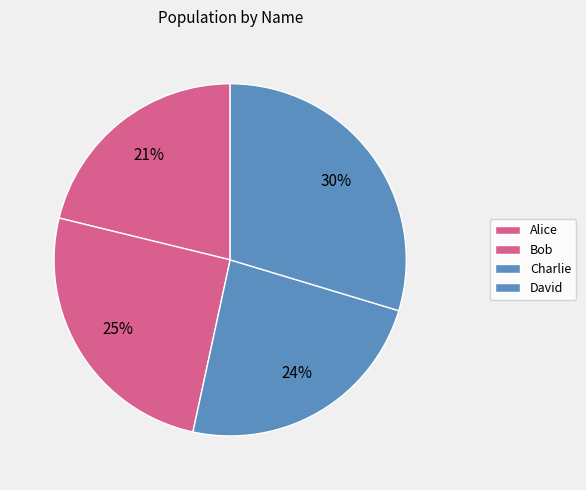

To the nearest percent, what portion does Alice represent?

21%